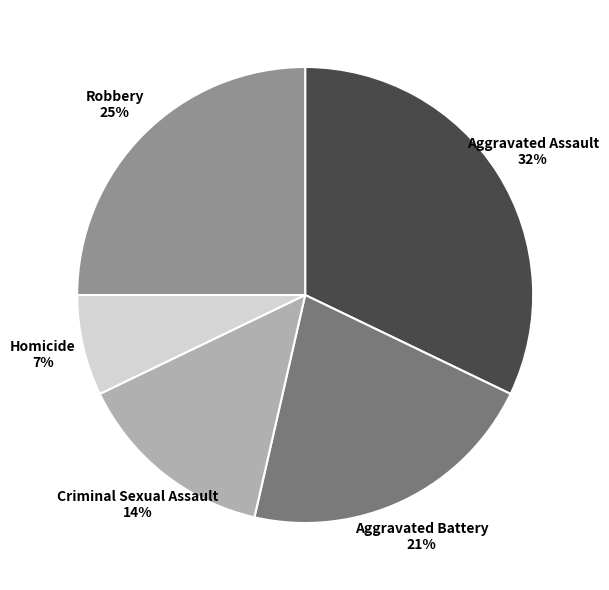

Combined, do Robbery and Criminal Sexual Assault account for over 50%?

No